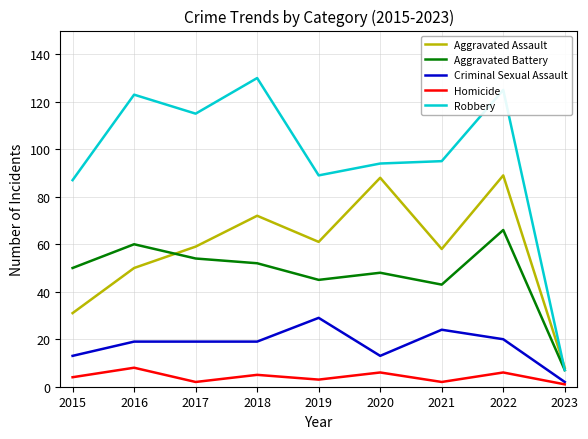

Reading right to left, what are all the values shown in this chart?

Aggravated Assault: 8	89	58	88	61	72	59	50	31
Aggravated Battery: 7	66	43	48	45	52	54	60	50
Criminal Sexual Assault: 2	20	24	13	29	19	19	19	13
Homicide: 1	6	2	6	3	5	2	8	4
Robbery: 7	125	95	94	89	130	115	123	87